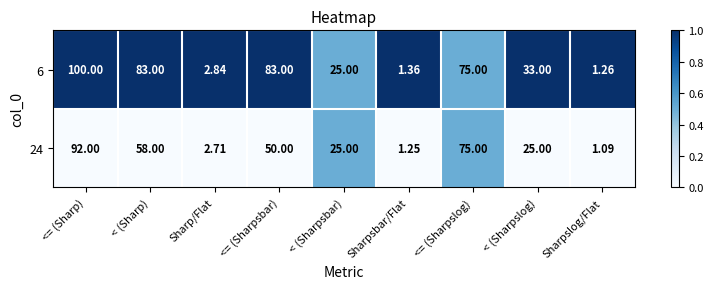

At which category is the sum across all series the highest?

<= (Sharp)